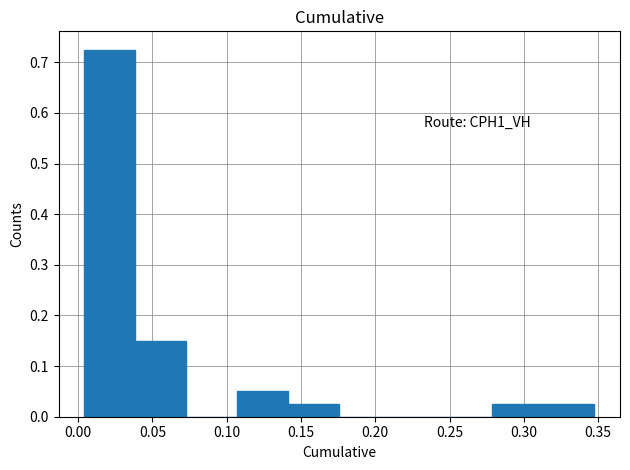

Over which range of the x-axis is the bar tallest?

0.005 to 0.040